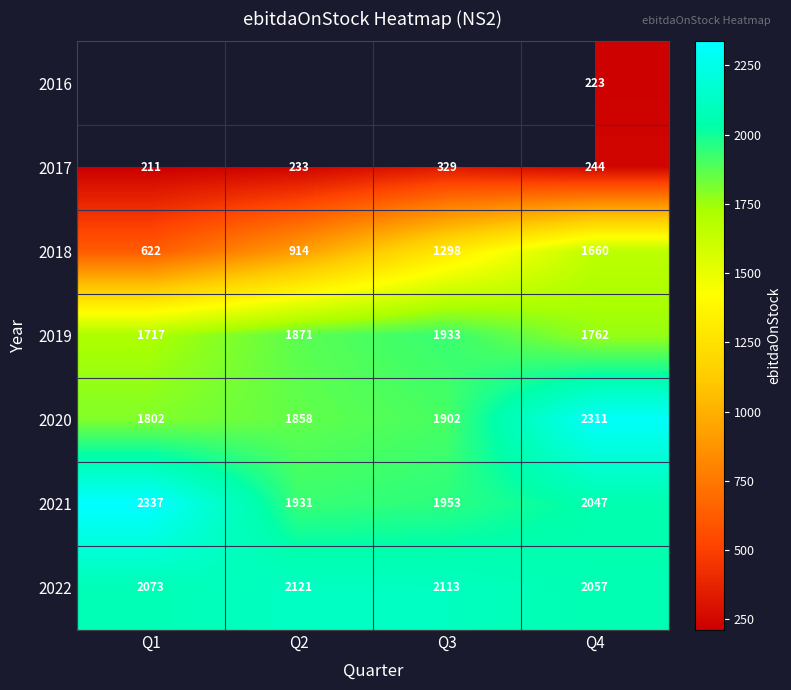

What is the difference between the maximum and minimum values in the 2020 series?

509